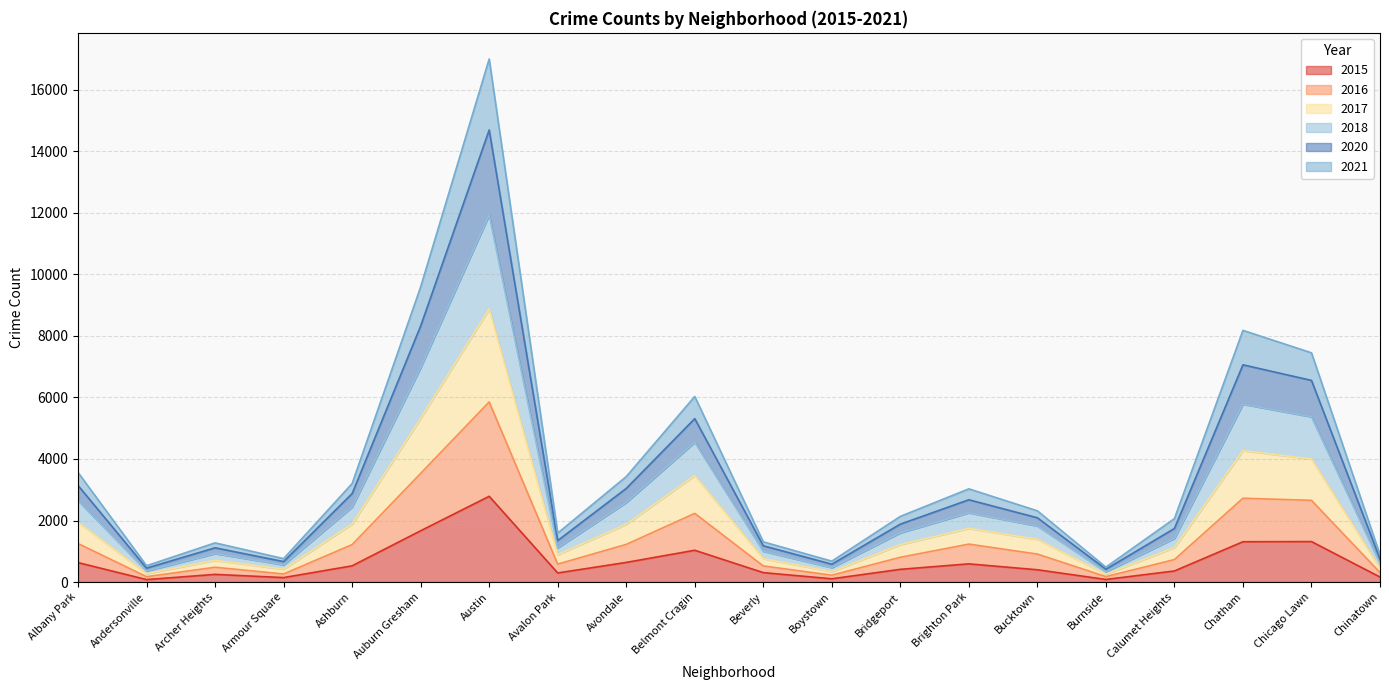

True or false: 2017 and 2016 cross at least once.

False